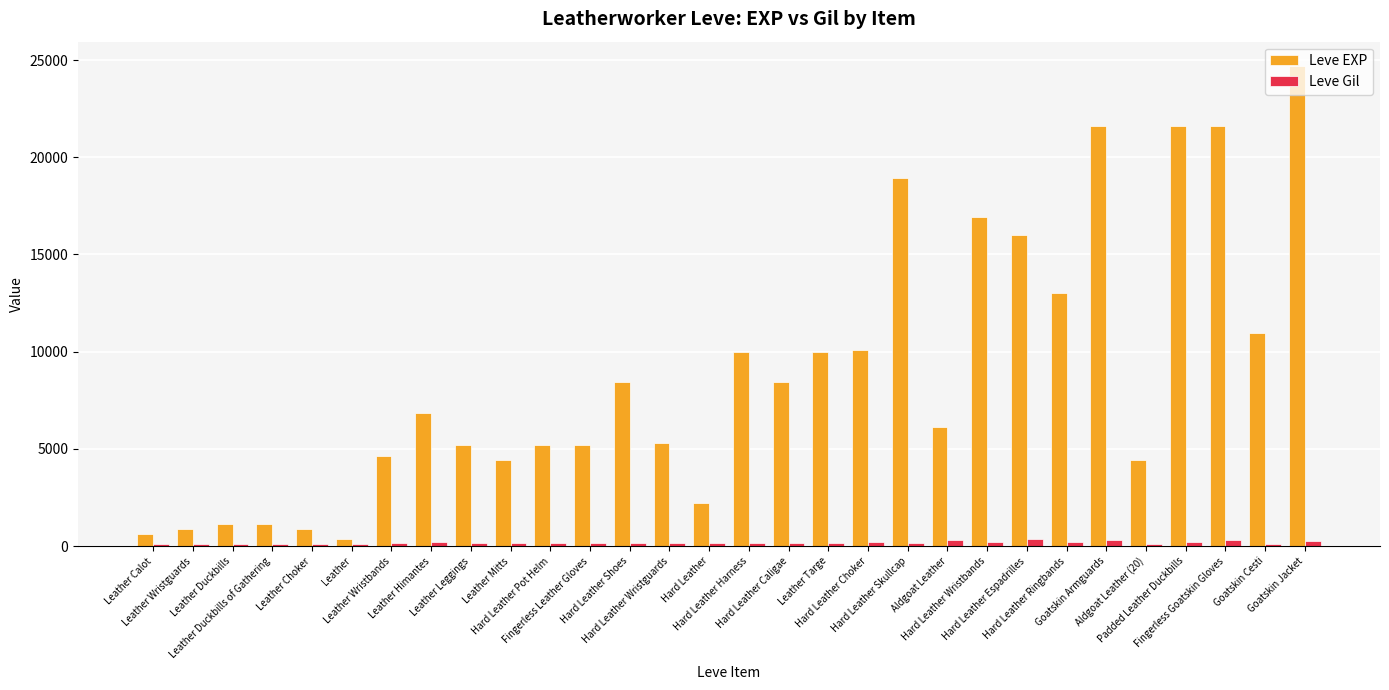

What is the smallest value displayed?

107